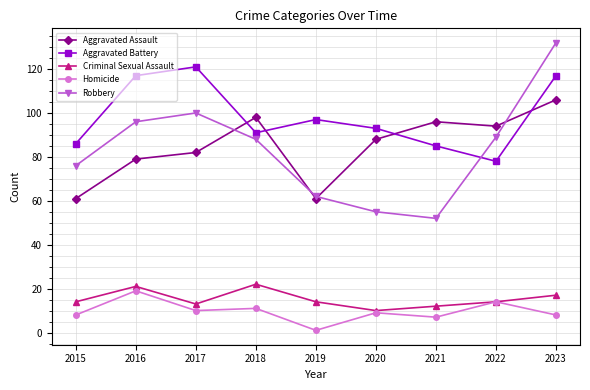

The value of Criminal Sexual Assault at 2015 is 14. True or false?

True